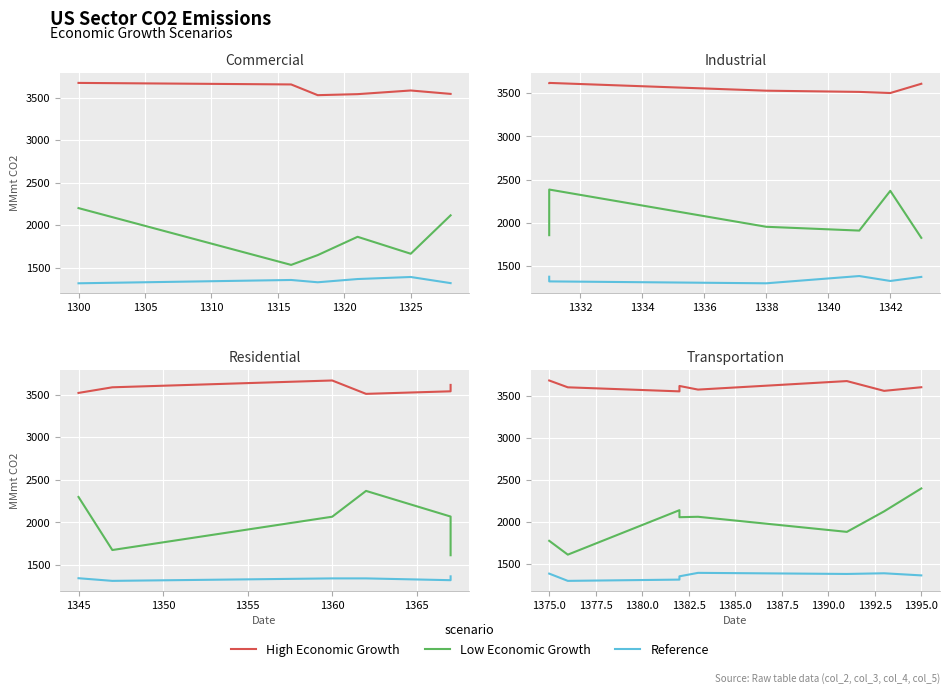

What is the smallest value displayed?

1304